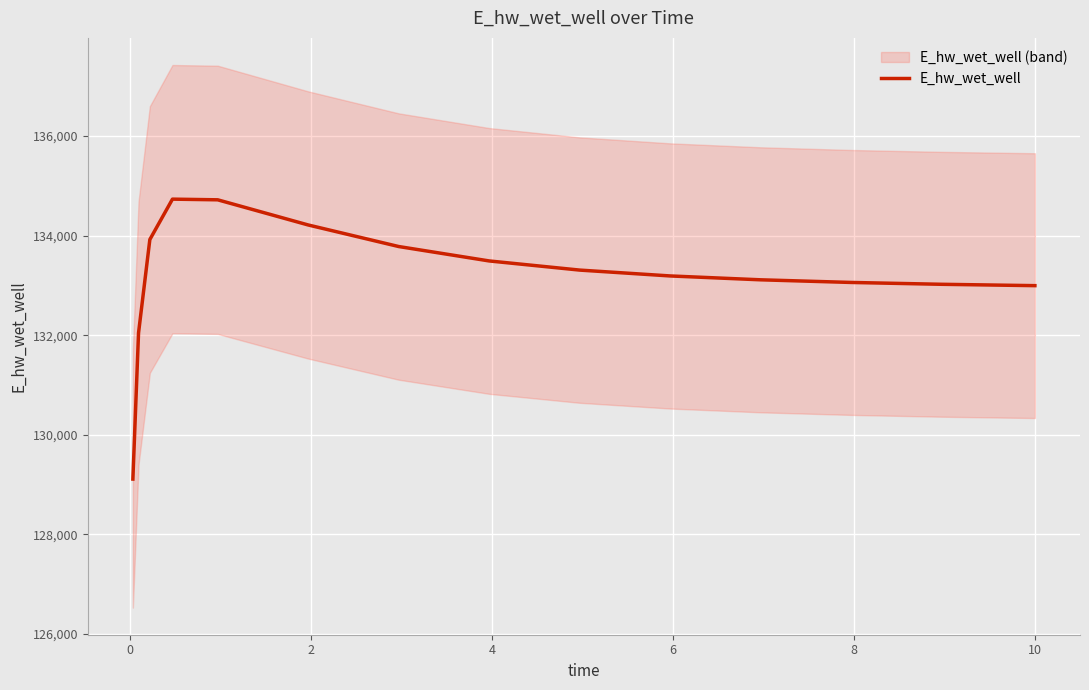

What is the smallest value displayed?

129109.5